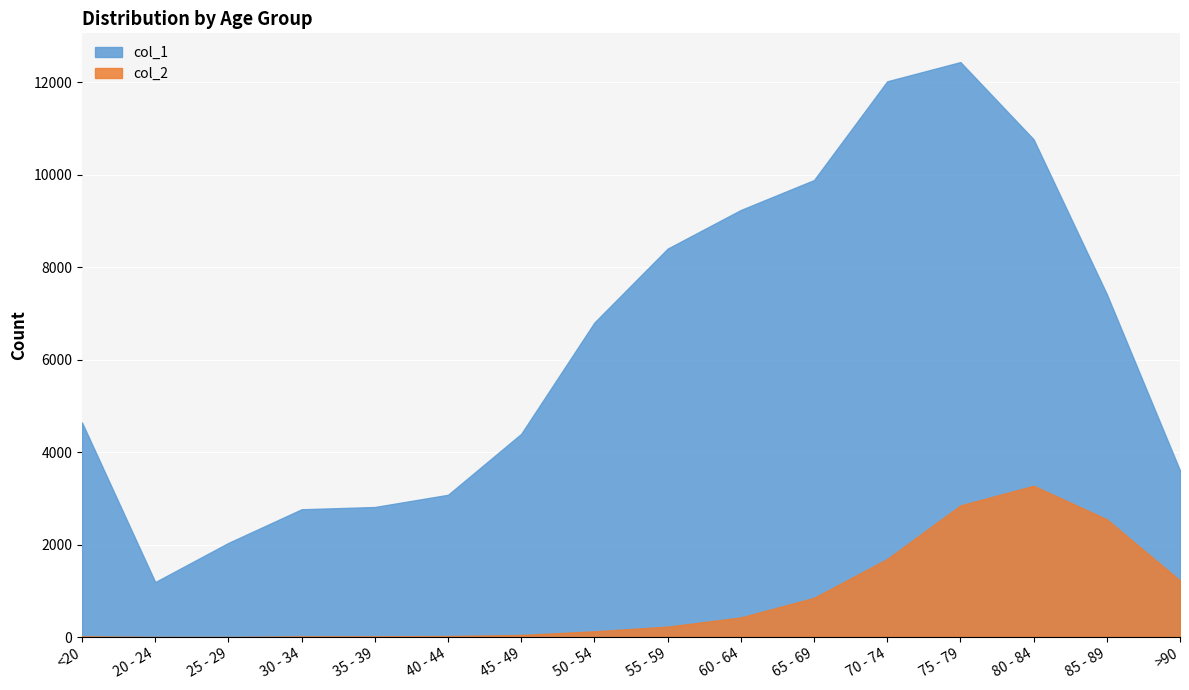

Where is the first local minimum for col_2?

25 - 29